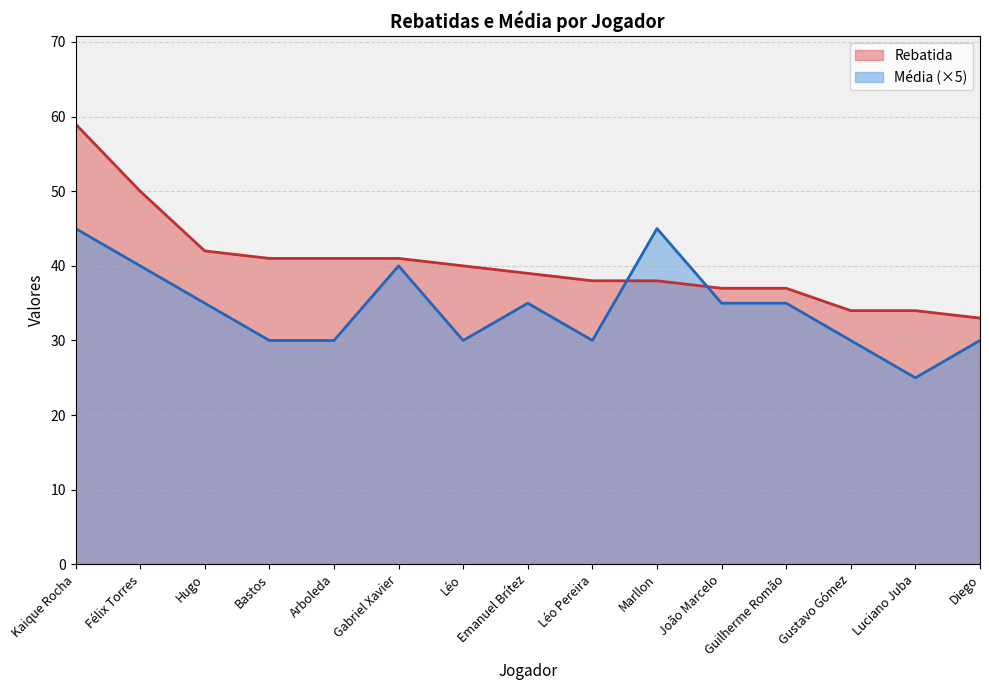

At which category does Média reach its first local peak?

Gabriel Xavier